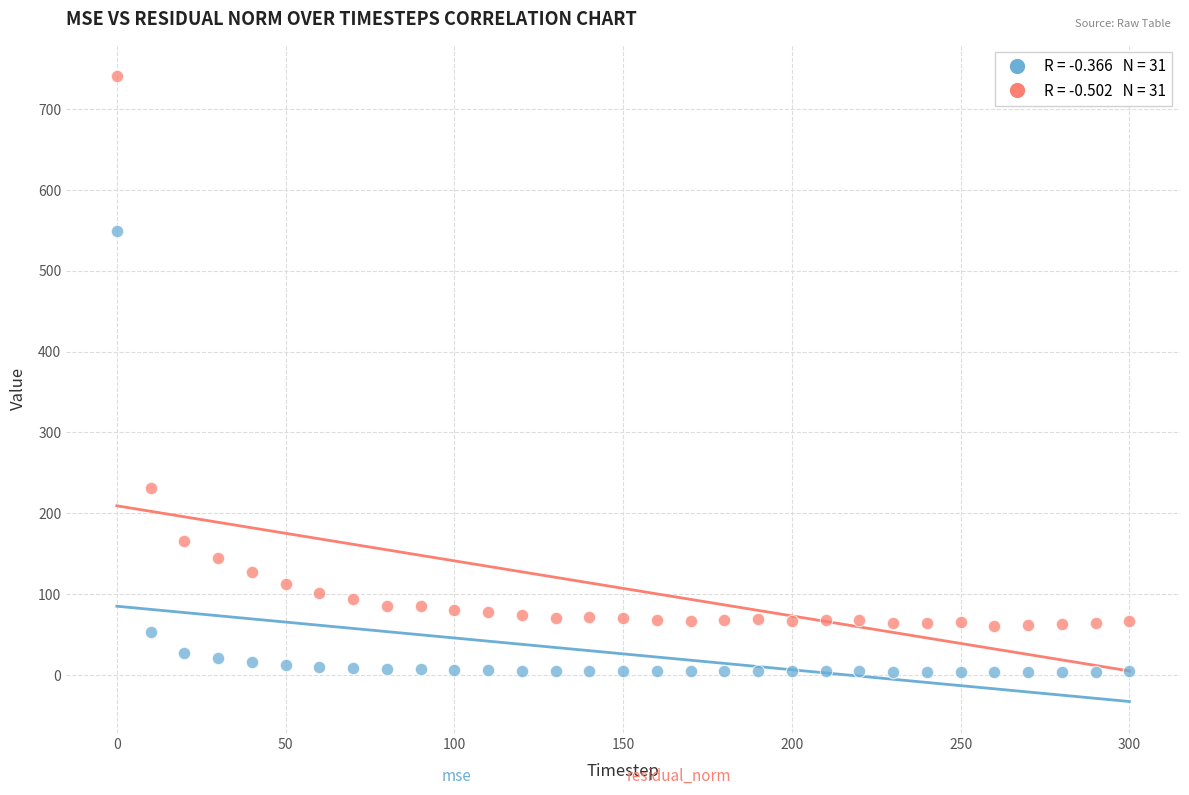

Across all data points, what is the range of X values (max minus min)?

300.0